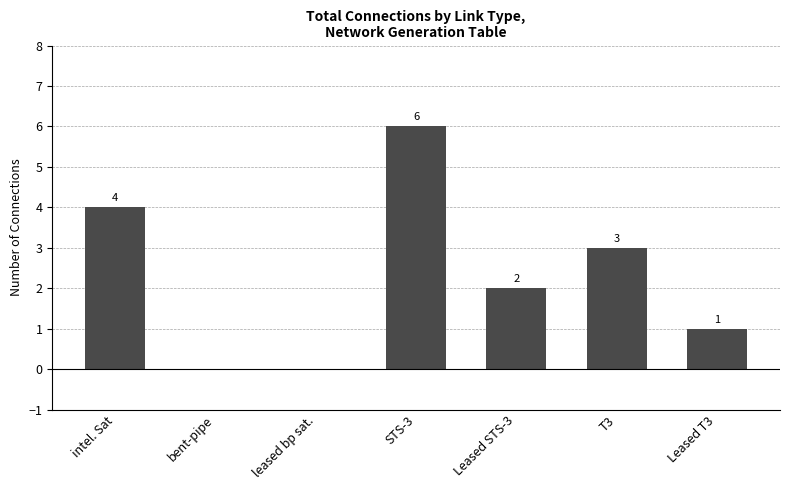

What is the change in value from leased bp sat. to STS-3?

+6